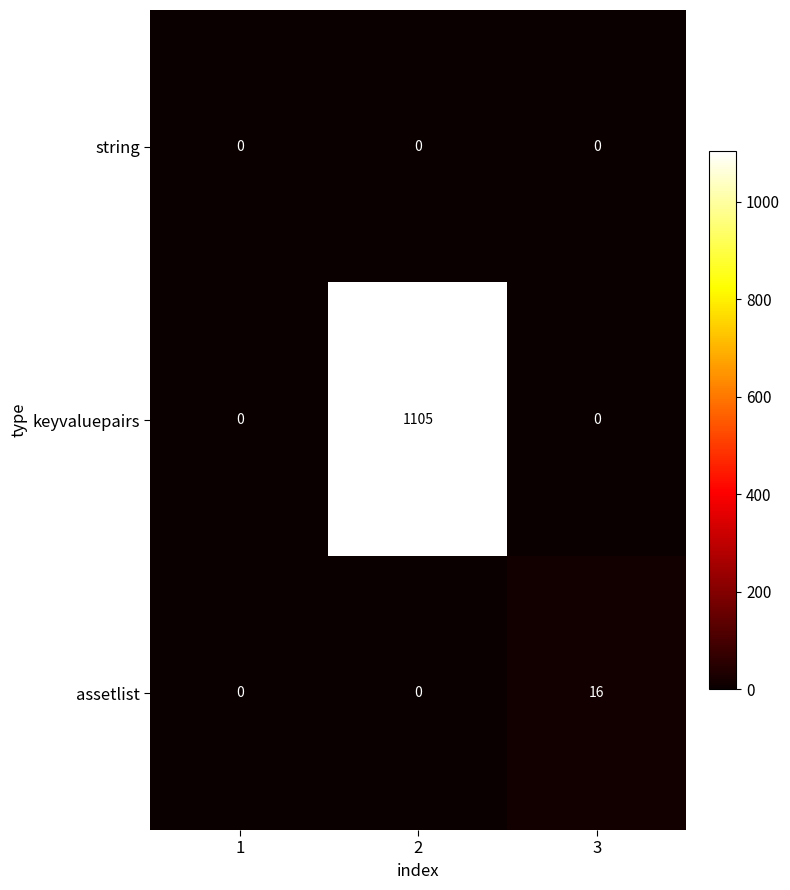

How many distinct data groups are displayed?

3